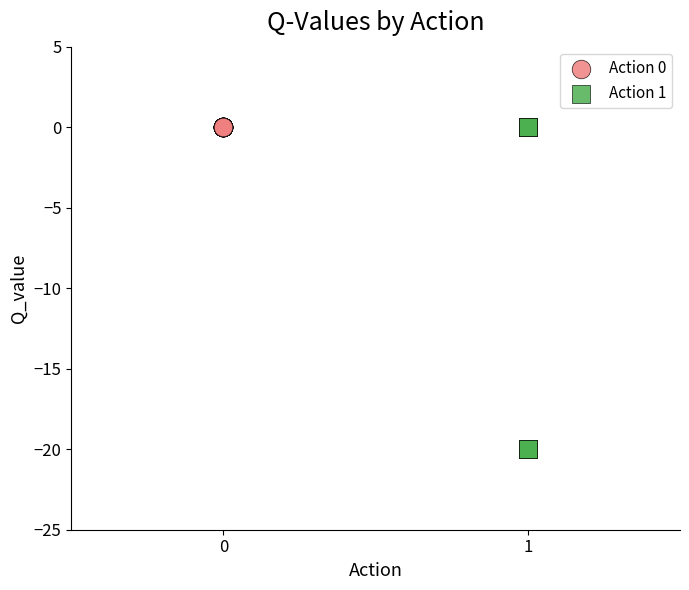

What are all the series names shown in the legend?

Action 0, Action 1